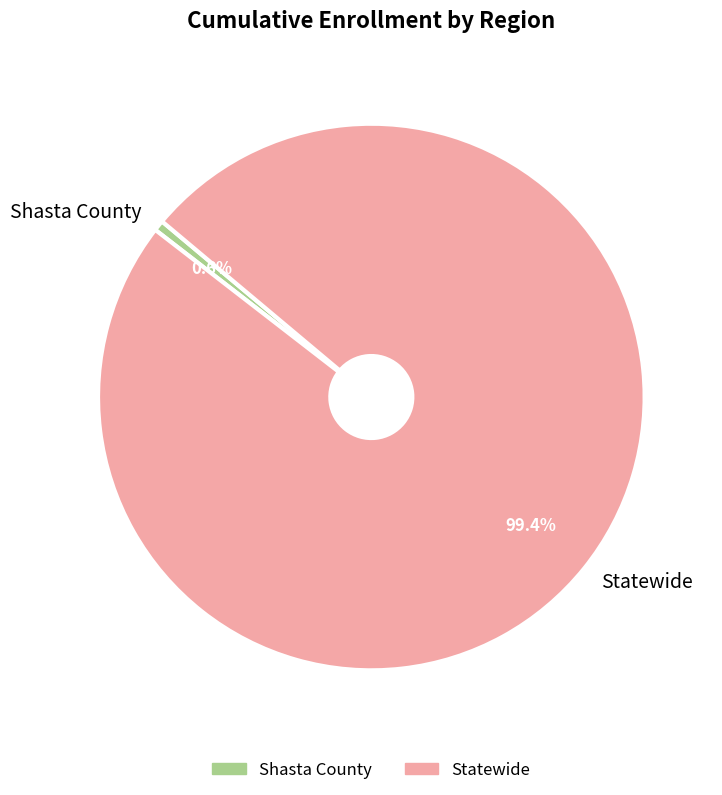

How many slices are in this pie chart?

2